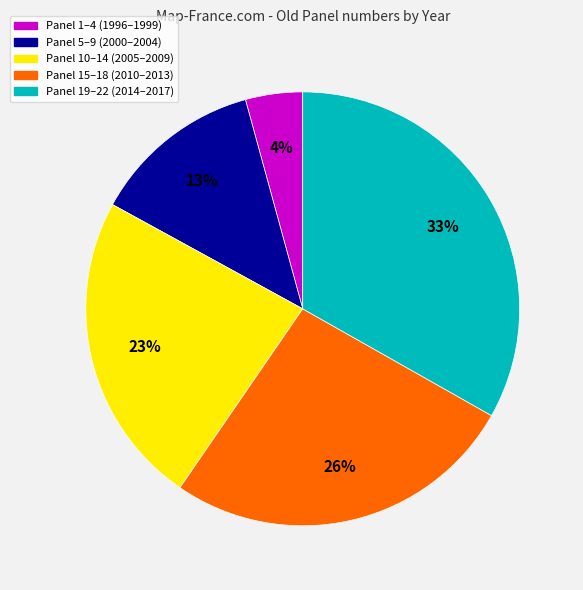

Is there a majority slice in this chart?

No